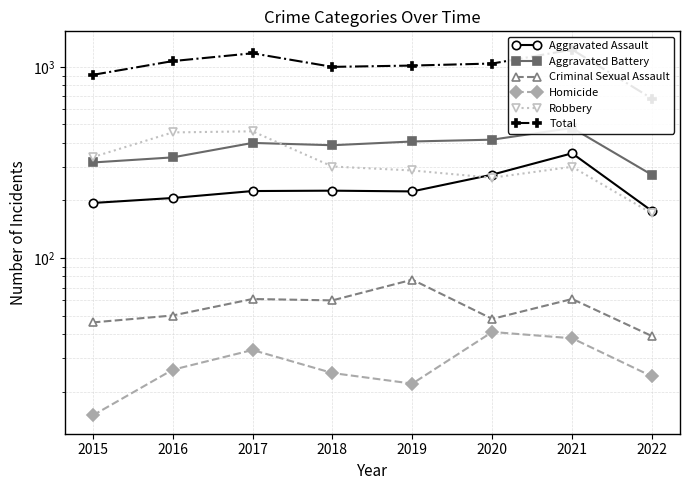

Which series has the largest total across all categories?

Total